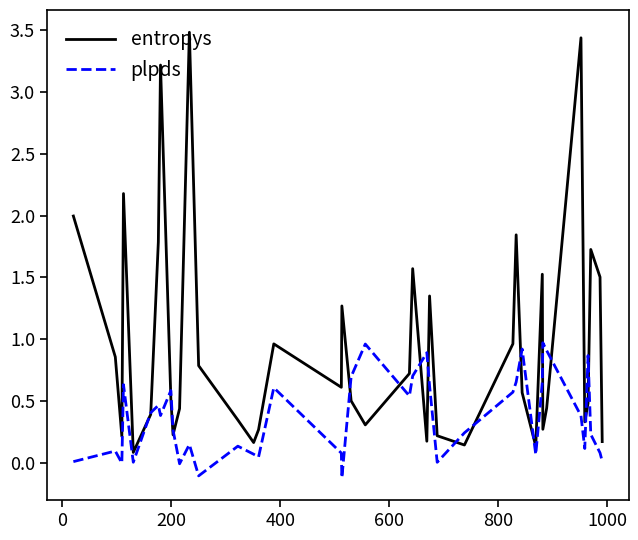

Which series has the largest total across all categories?

entropys